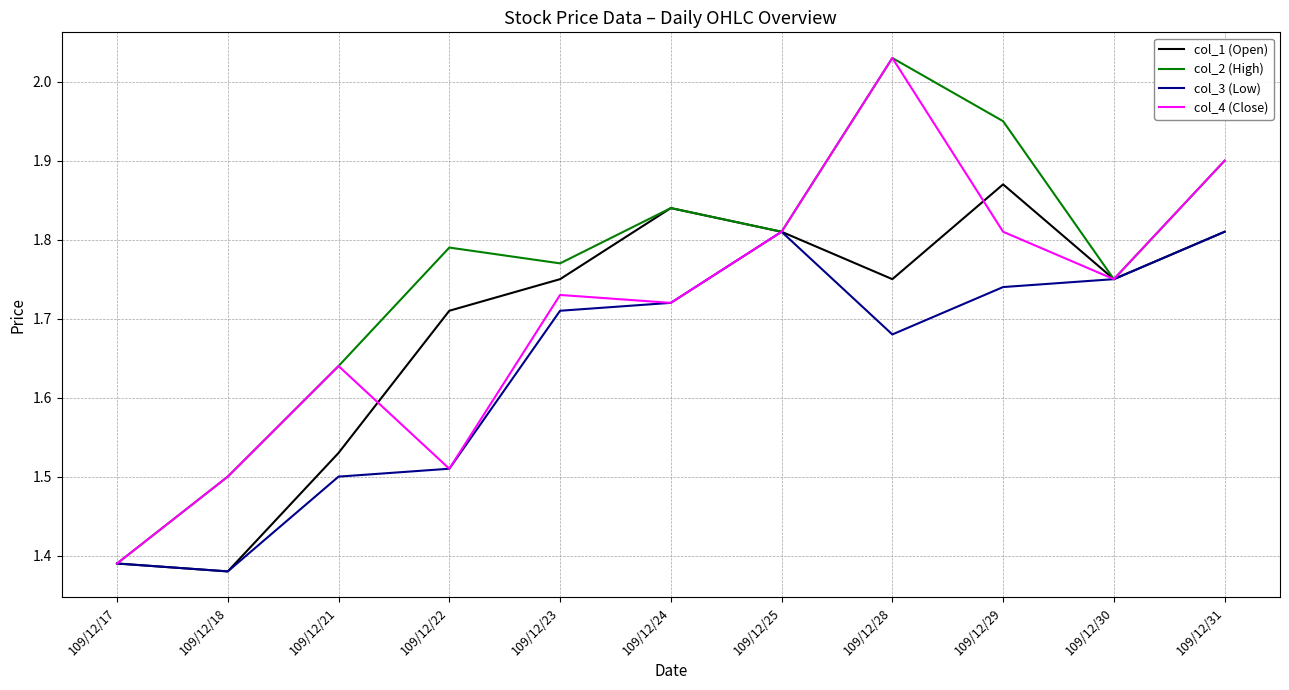

What is the sum of all col_4 (Close) values?

18.8